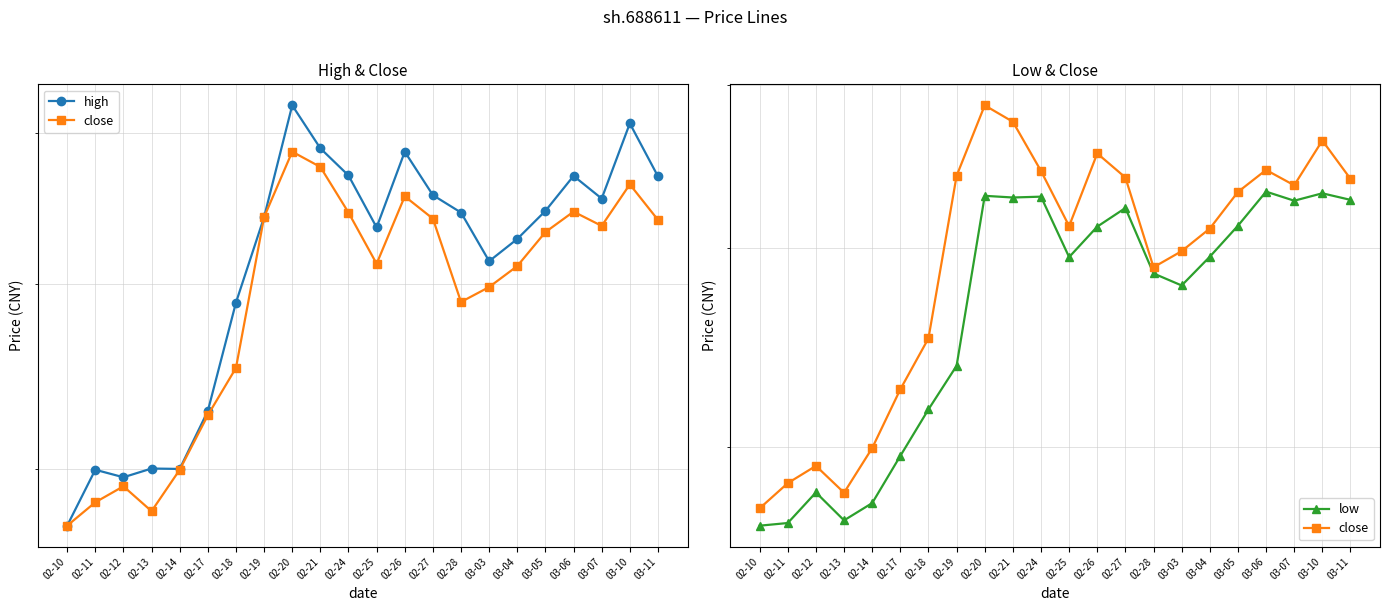

Reading left to right, extract all data points from this chart.

high: 02-10=37.3	02-11=39.9	02-12=39.6	02-13=40.0	02-14=40.0	02-17=42.9	02-18=48.9	02-19=54.2	02-20=62.0	02-21=58.9	02-24=57.0	02-25=53.5	02-26=58.7	02-27=55.7	02-28=54.5	03-03=51.4	03-04=52.8	03-05=54.6	03-06=57.0	03-07=55.4	03-10=60.7	03-11=56.9
close: 02-10=37.3	02-11=38.4	02-12=39.1	02-13=38.0	02-14=39.9	02-17=42.7	02-18=45.2	02-19=54.2	02-20=58.7	02-21=57.6	02-24=54.5	02-25=51.2	02-26=55.6	02-27=54.1	02-28=48.9	03-03=49.8	03-04=51.1	03-05=53.2	03-06=54.6	03-07=53.6	03-10=56.4	03-11=54.0
low: 02-10=36.6	02-11=36.7	02-12=38.0	02-13=36.8	02-14=37.5	02-17=39.6	02-18=41.7	02-19=43.8	02-20=53.0	02-21=52.9	02-24=53.0	02-25=49.5	02-26=51.2	02-27=52.3	02-28=48.6	03-03=47.9	03-04=49.5	03-05=51.2	03-06=53.2	03-07=52.7	03-10=53.1	03-11=52.8